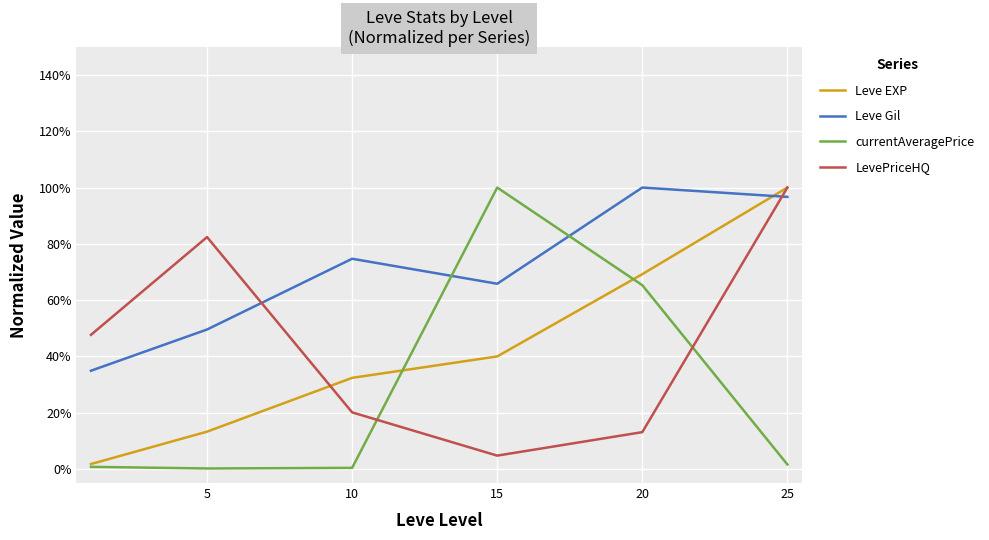

What are all the series names shown in the legend?

Leve EXP, Leve Gil, currentAveragePrice, LevePriceHQ